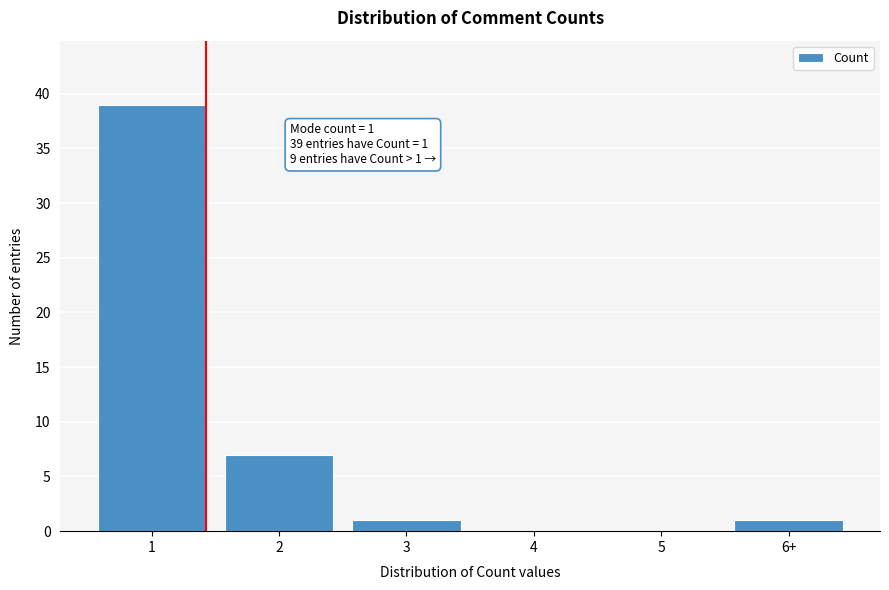

Reading left to right, transcribe all the data shown in this chart.

1=39	2=7	3=1	4=0	5=0	6+=1